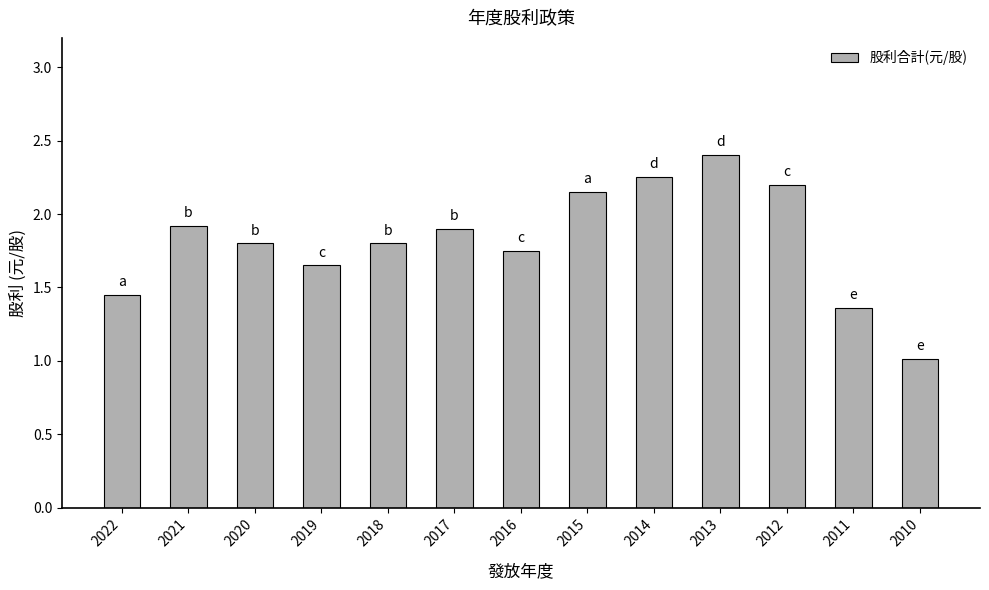

What value does the data have at 2013?

2.4